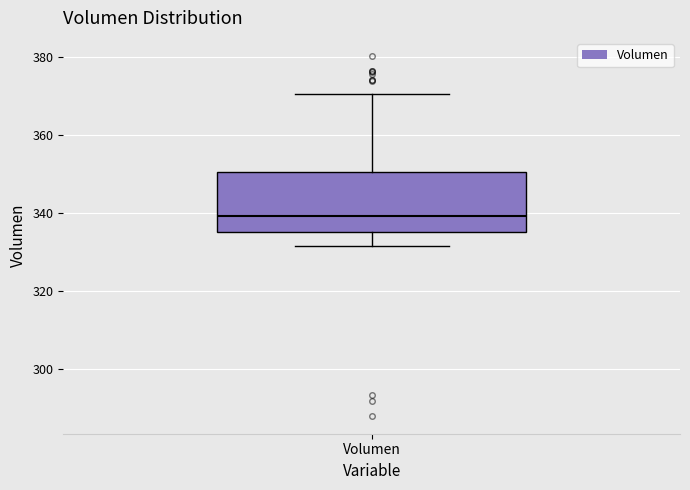

Read this box plot against the y-axis: the position of the median line, the range covered by the box, and the ends of both whiskers. The values are not printed on the chart, so give them approximately, as read against the axis.

median 340, box 336 to 350, whiskers 332 to 370